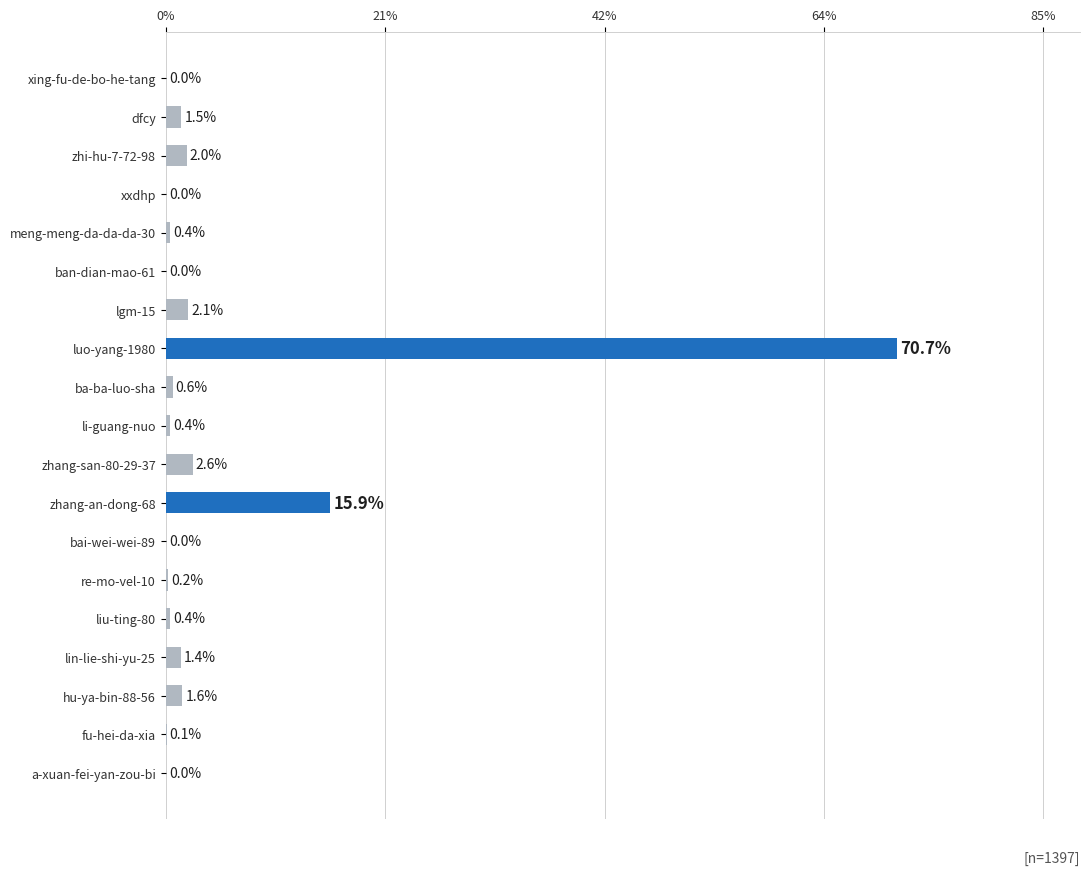

Are the bars horizontal?

Yes